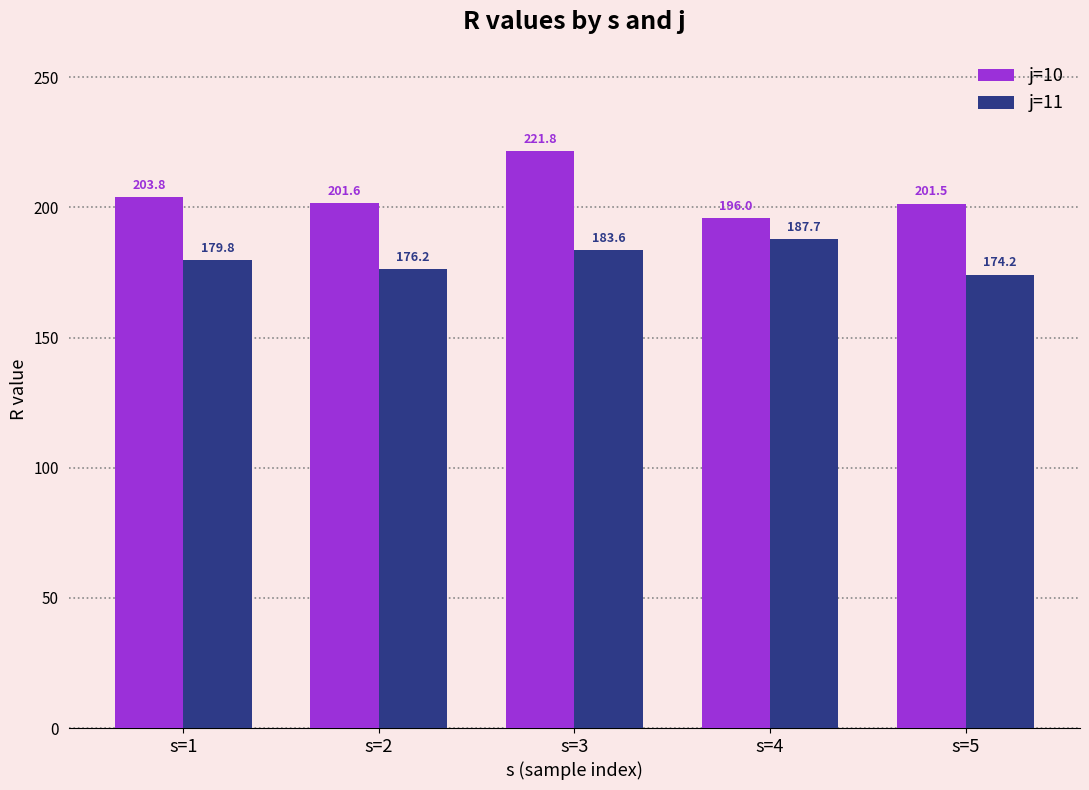

What is the difference between the second highest and minimum values in the j=10 series?

7.8